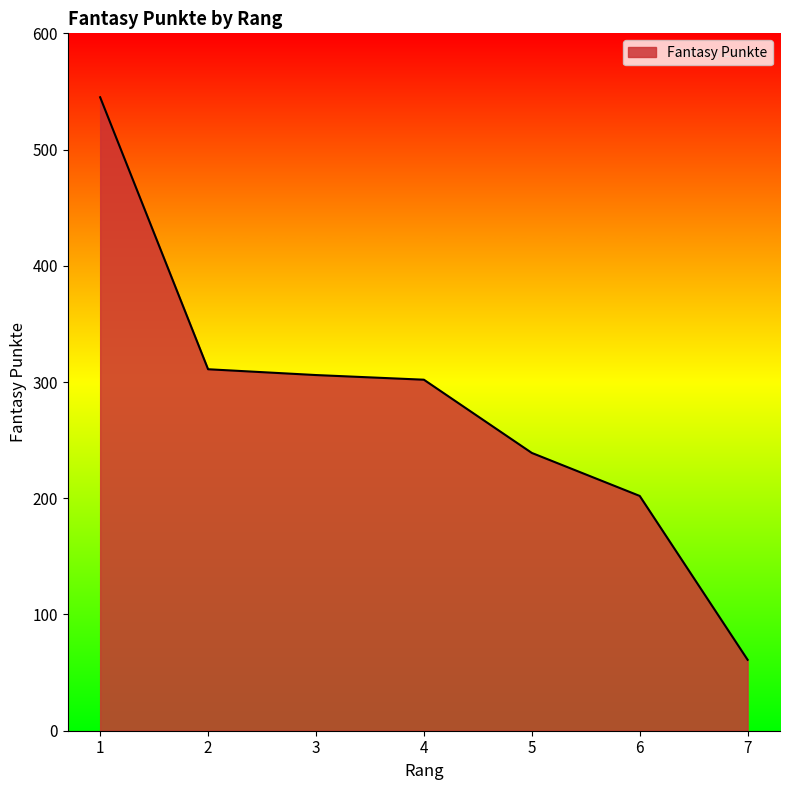

True or false: the data has more than 2 interior local peaks.

False